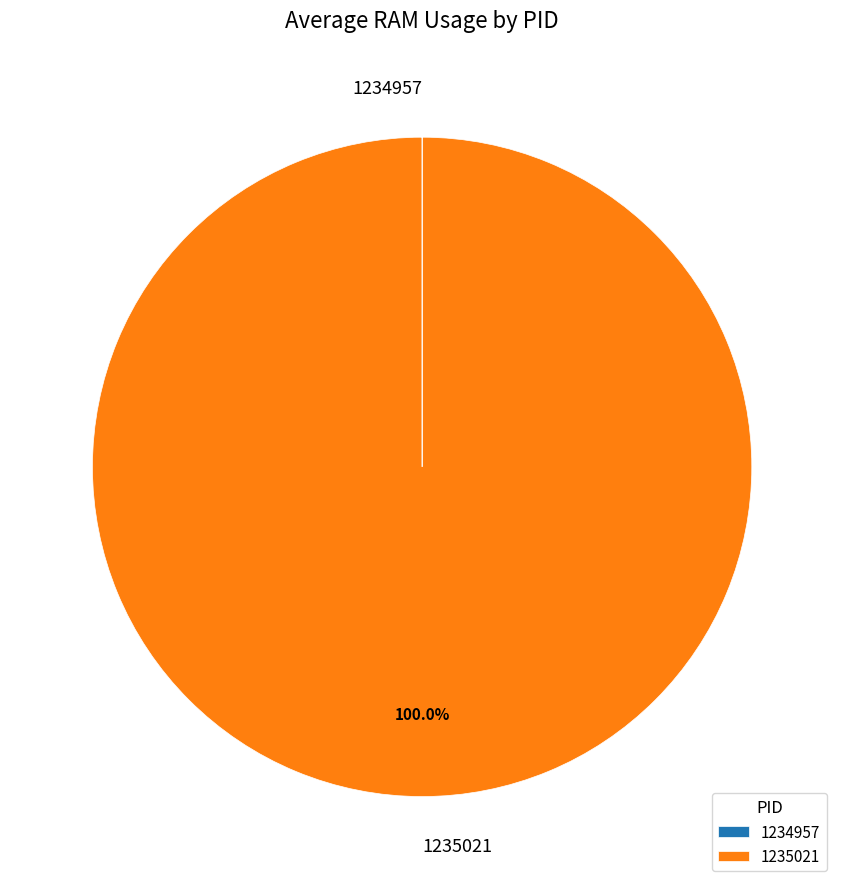

Which slice is the largest?

1235021